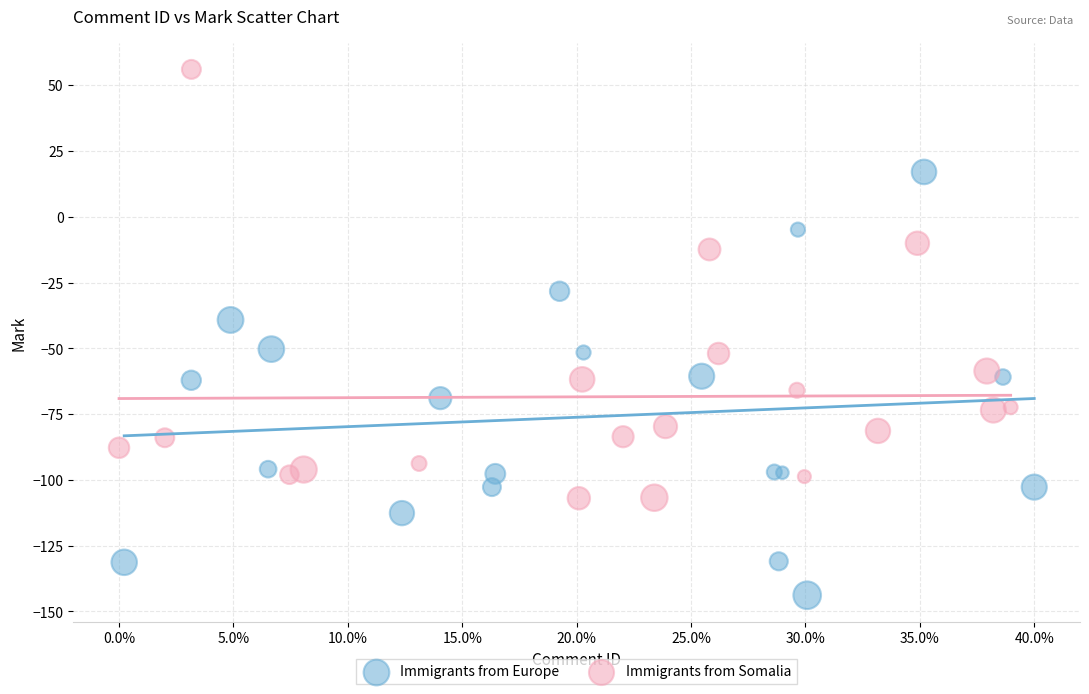

Which series reaches the maximum Y coordinate?

Immigrants from Somalia